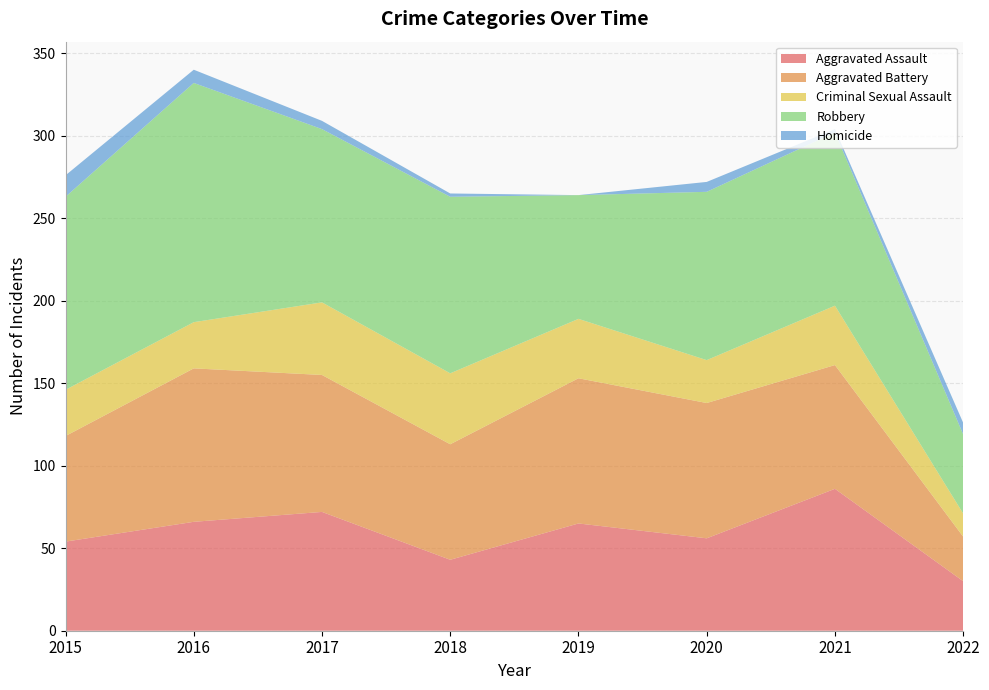

Reading left to right, transcribe all the data shown in this chart.

Aggravated Assault: 54	66	72	43	65	56	86	30
Aggravated Battery: 64	93	83	70	88	82	75	27
Criminal Sexual Assault: 28	28	44	43	36	26	36	14
Robbery: 117	145	105	107	75	102	105	48
Homicide: 13	8	5	2	0	6	2	7